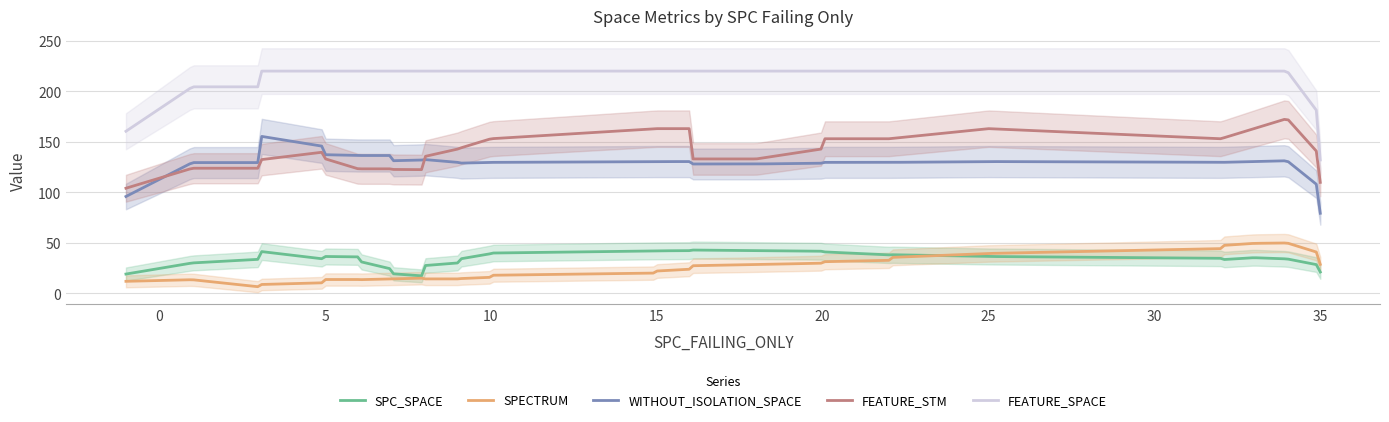

What is the highest value of the FEATURE_SPACE series?

220.0